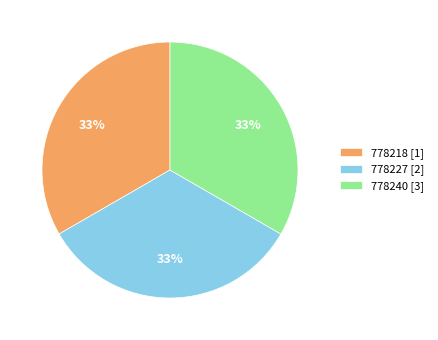

What is the ratio of the value at 778240 [3] to the value at 778227 [2]?

1.0